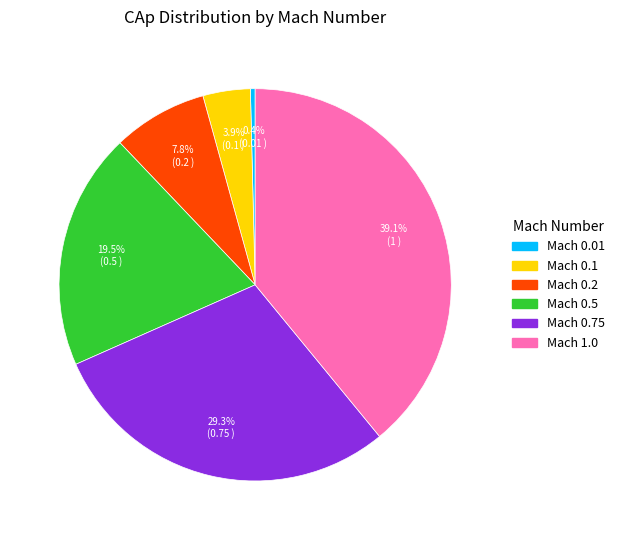

Does any single category account for the majority?

No